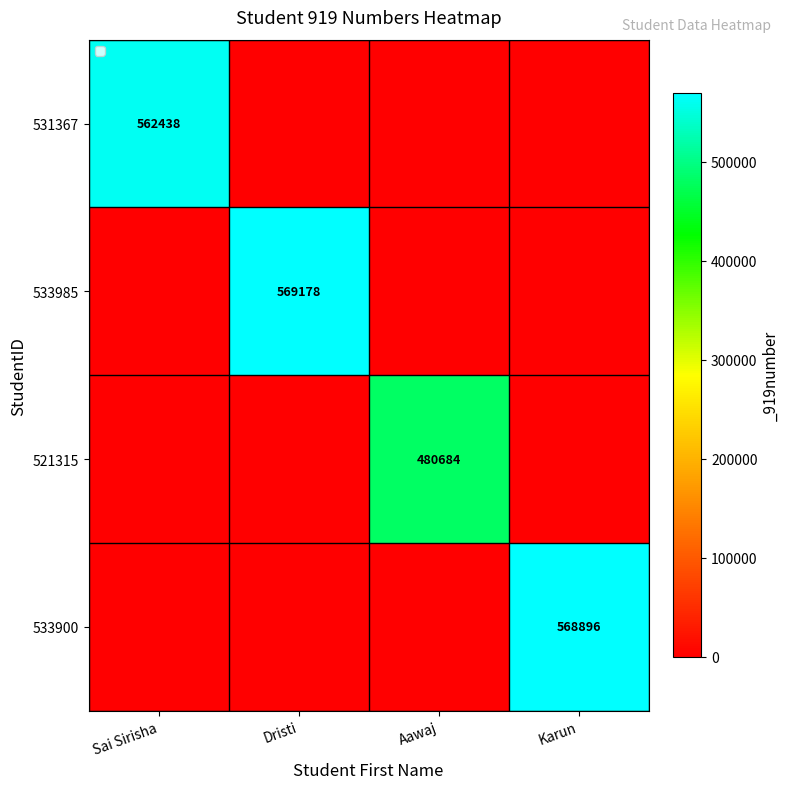

How many distinct data groups are displayed?

4